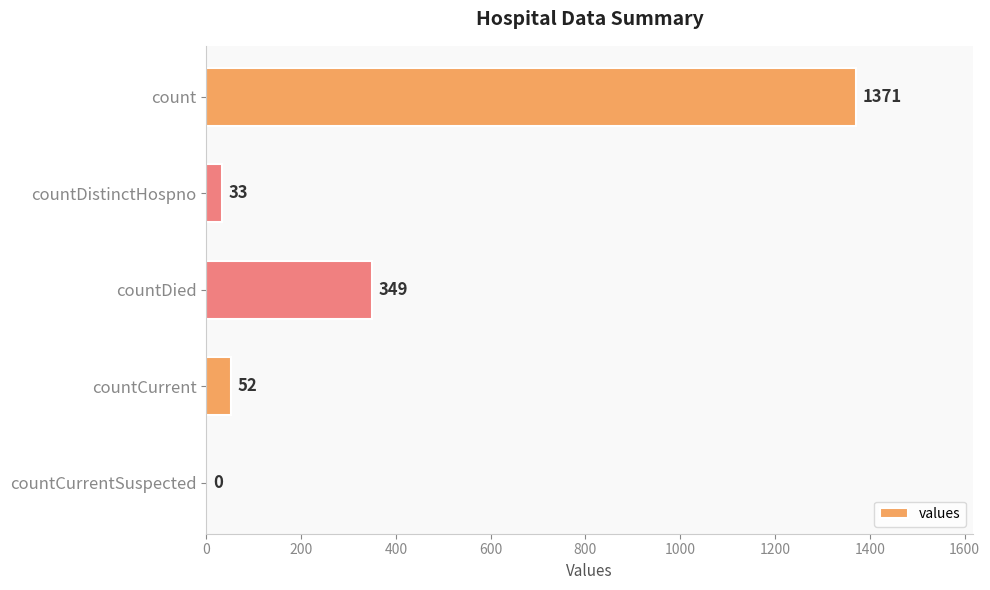

True or false: the data shows 349 at countDied.

True